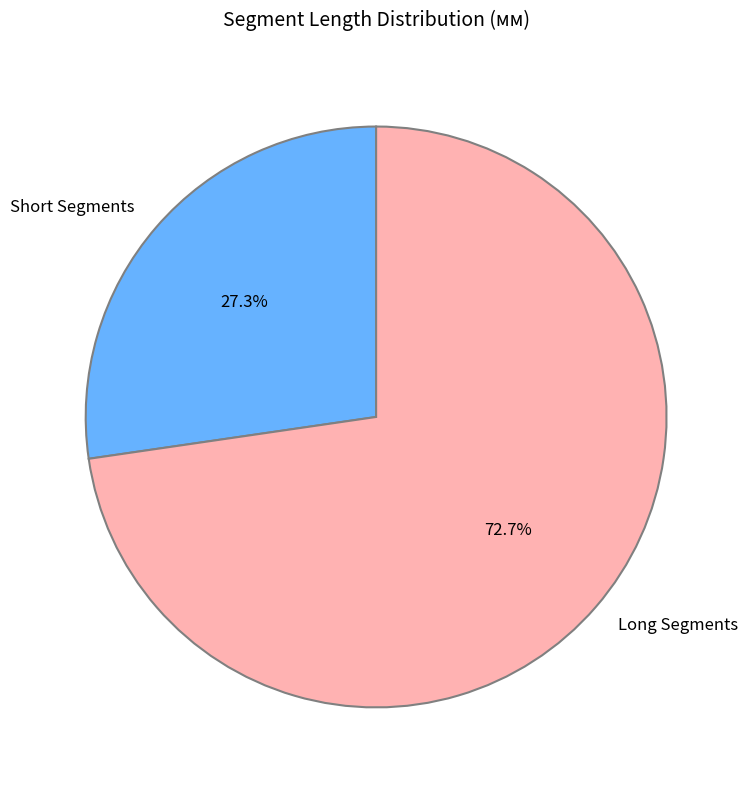

Rank the categories by value from lowest to highest.

Short Segments, Long Segments